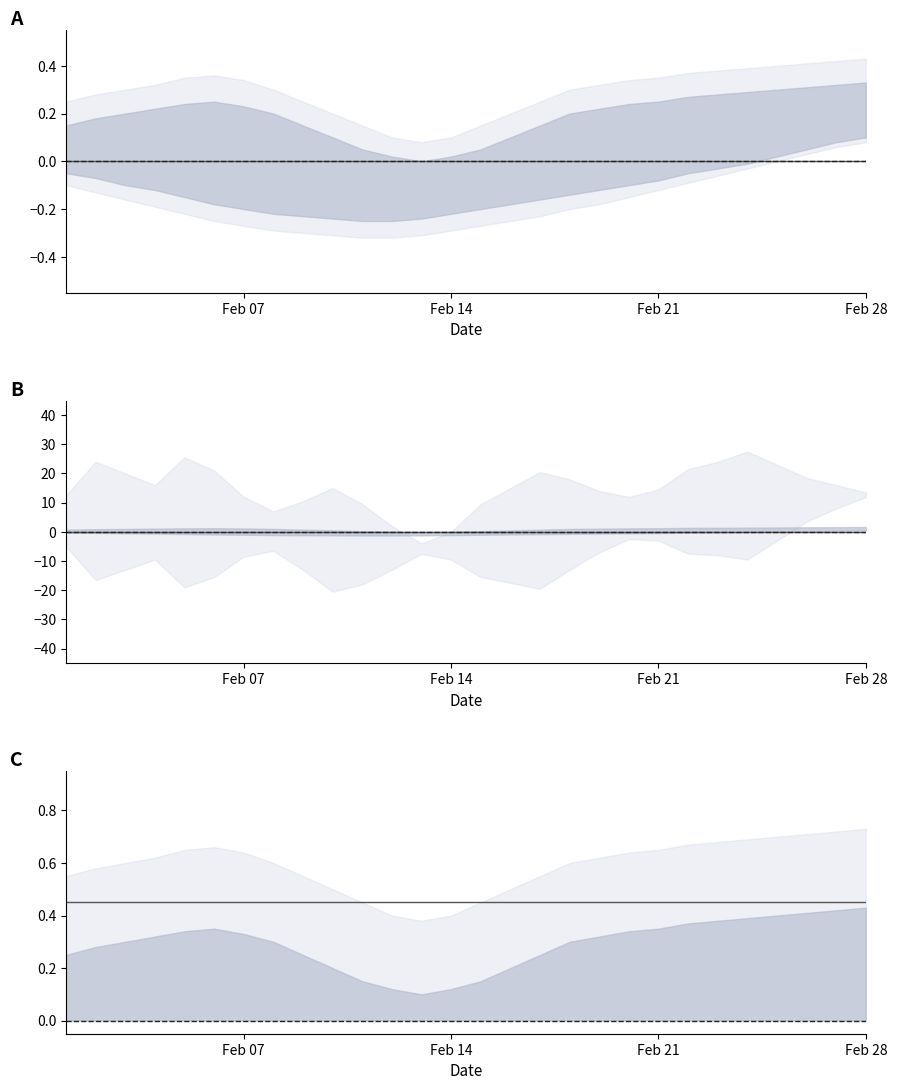

Which has a higher value, 2022-02-25 or 2022-02-04?

2022-02-25